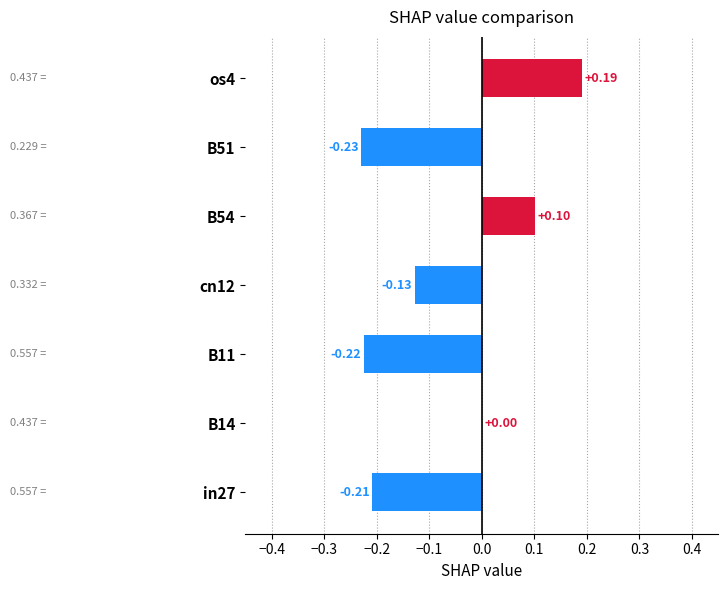

Between B11 and in27, which is larger?

in27